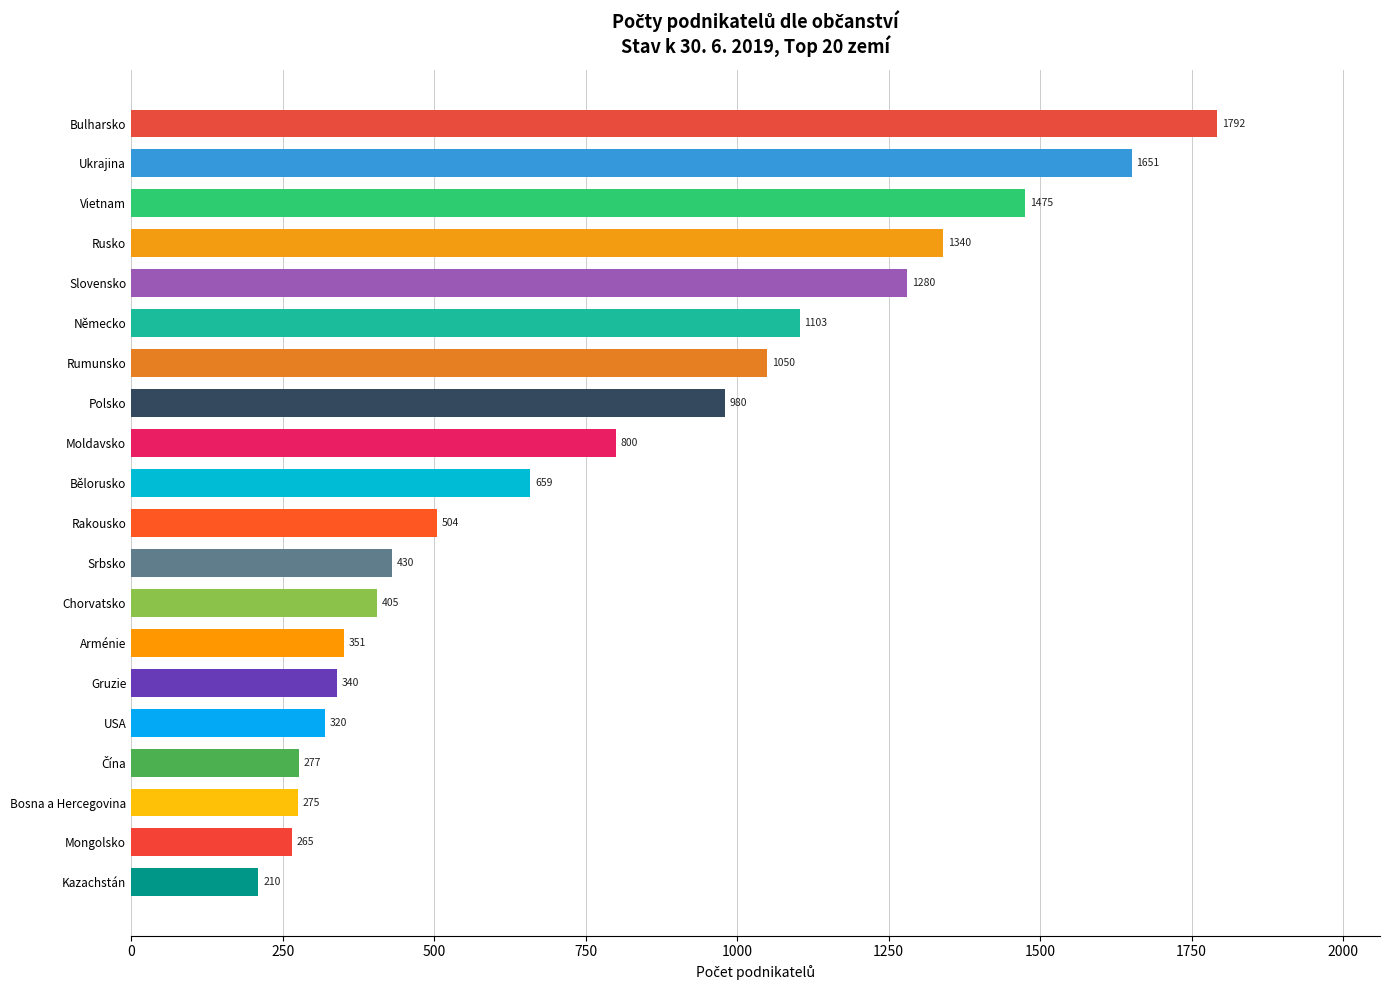

What is the difference between the maximum and second lowest values?

1527